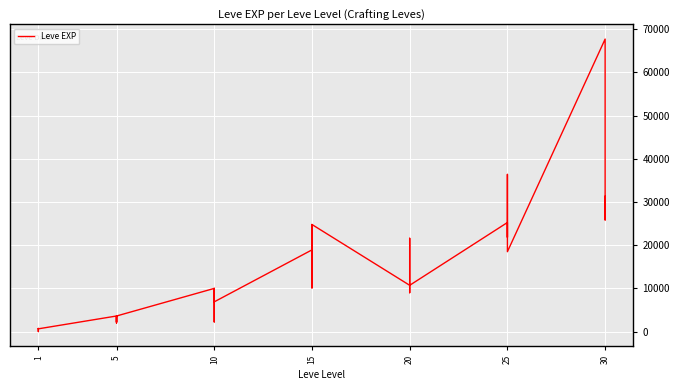

Between 20 and 5, which is larger?

20